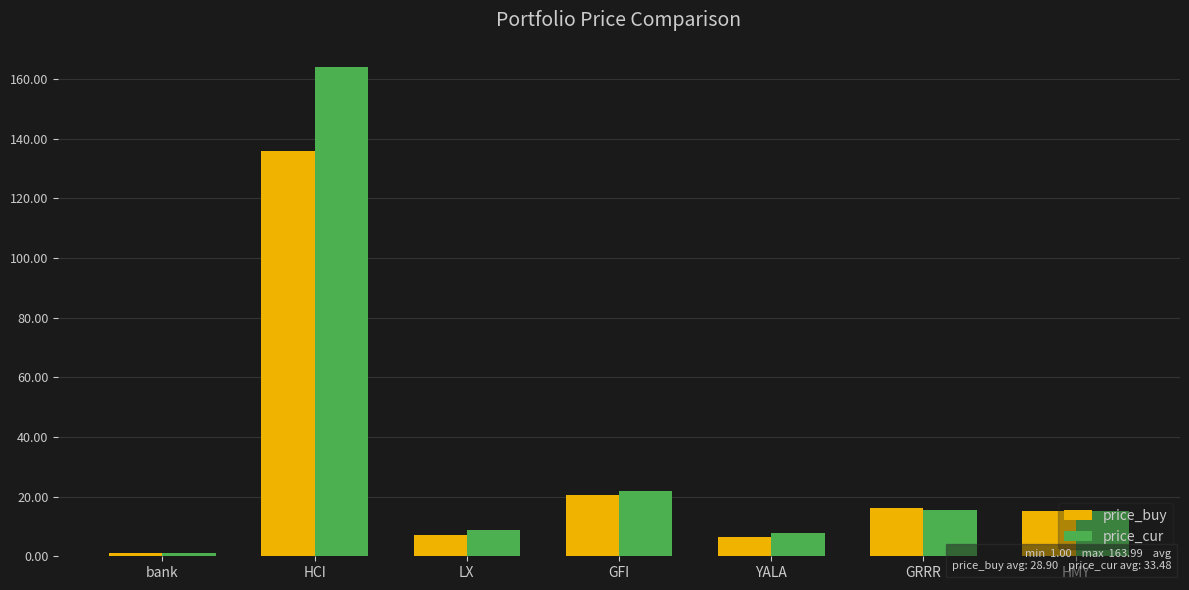

At which label does price_buy first exceed 15?

HCI